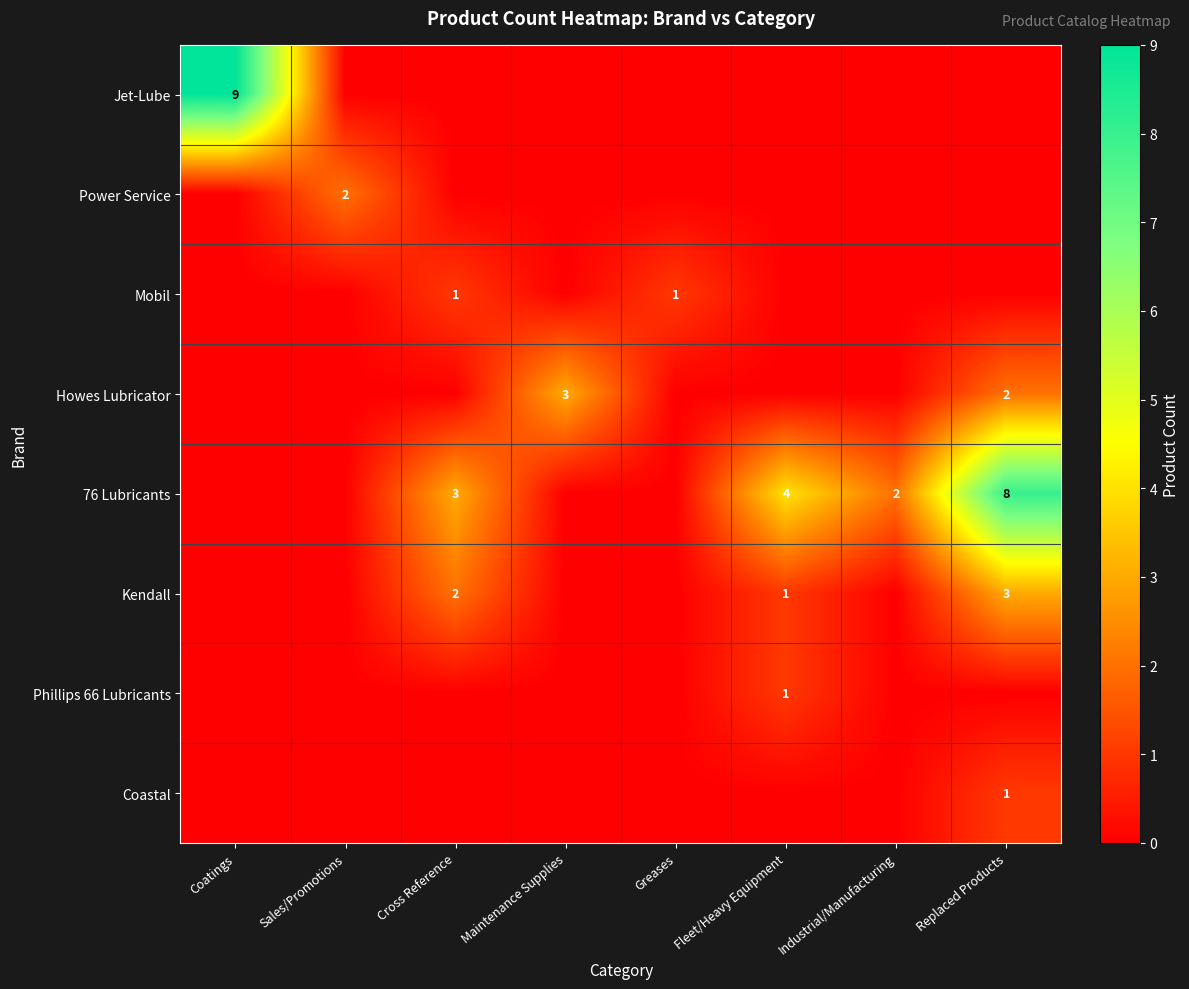

At which category does the chart reach its peak across all series?

Coatings